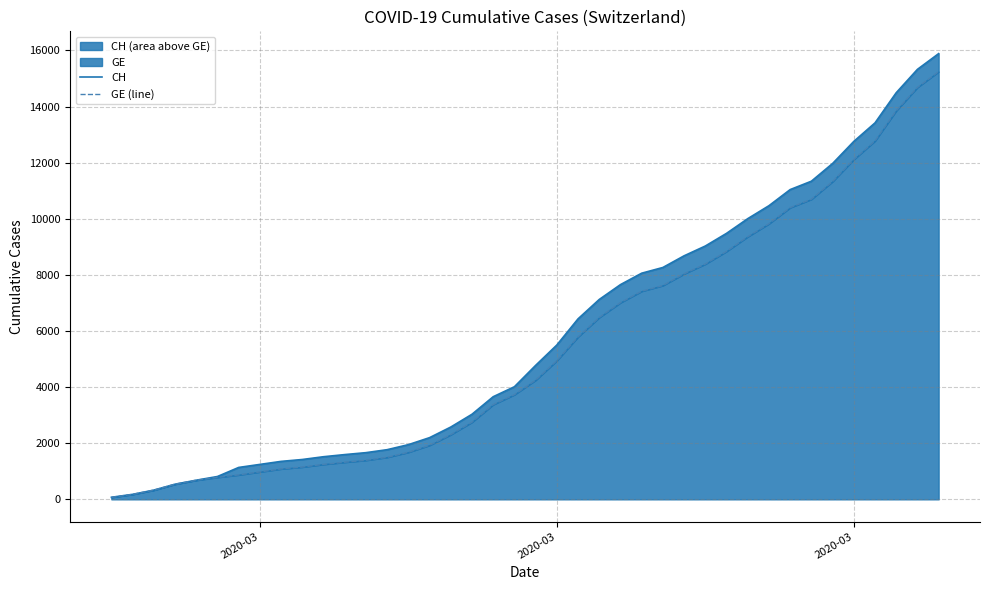

Does the chart display data point markers on the line(s)?

No